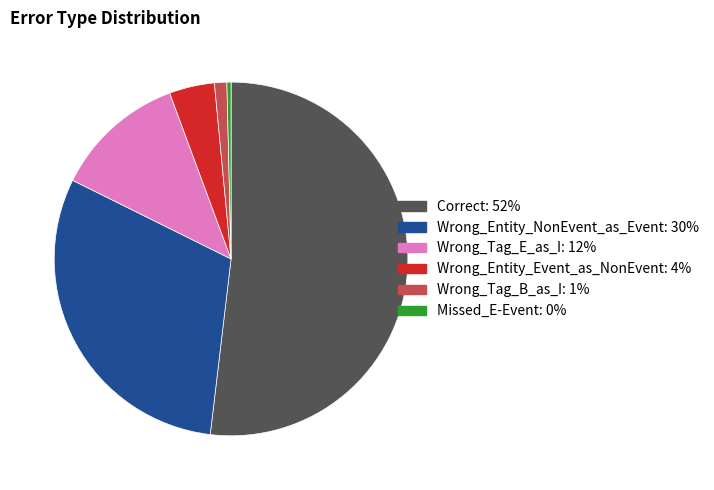

Is it true that Wrong_Entity_NonEvent_as_Event is 41% of the pie?

False